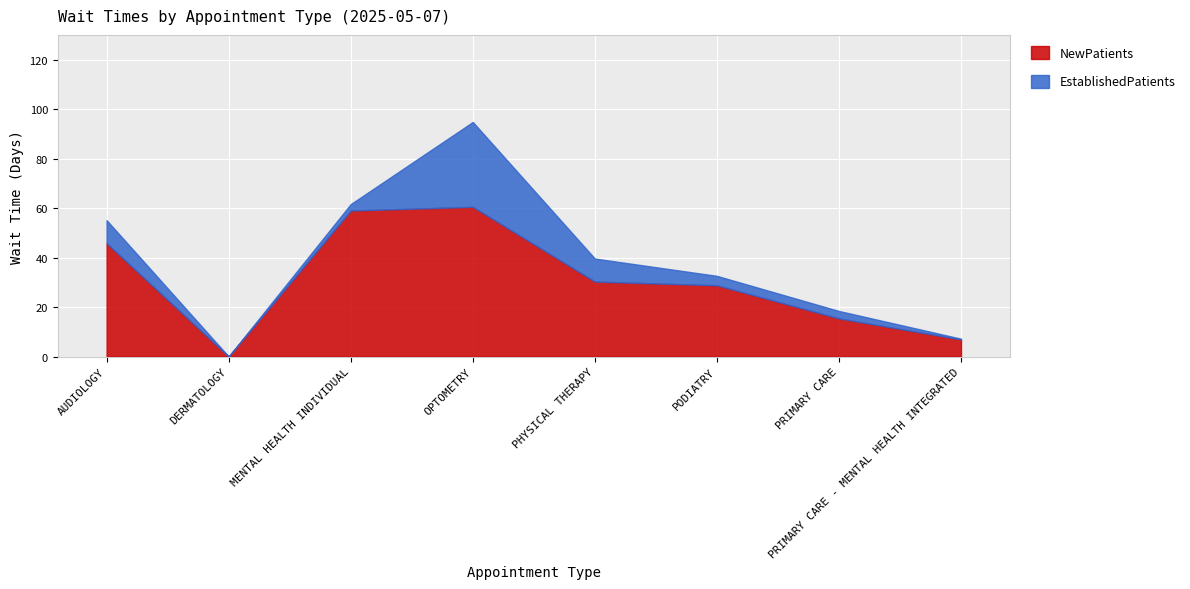

Rank the categories by EstablishedPatients value from highest to lowest.

OPTOMETRY, AUDIOLOGY, PHYSICAL THERAPY, PODIATRY, PRIMARY CARE, MENTAL HEALTH INDIVIDUAL, PRIMARY CARE - MENTAL HEALTH INTEGRATED, DERMATOLOGY